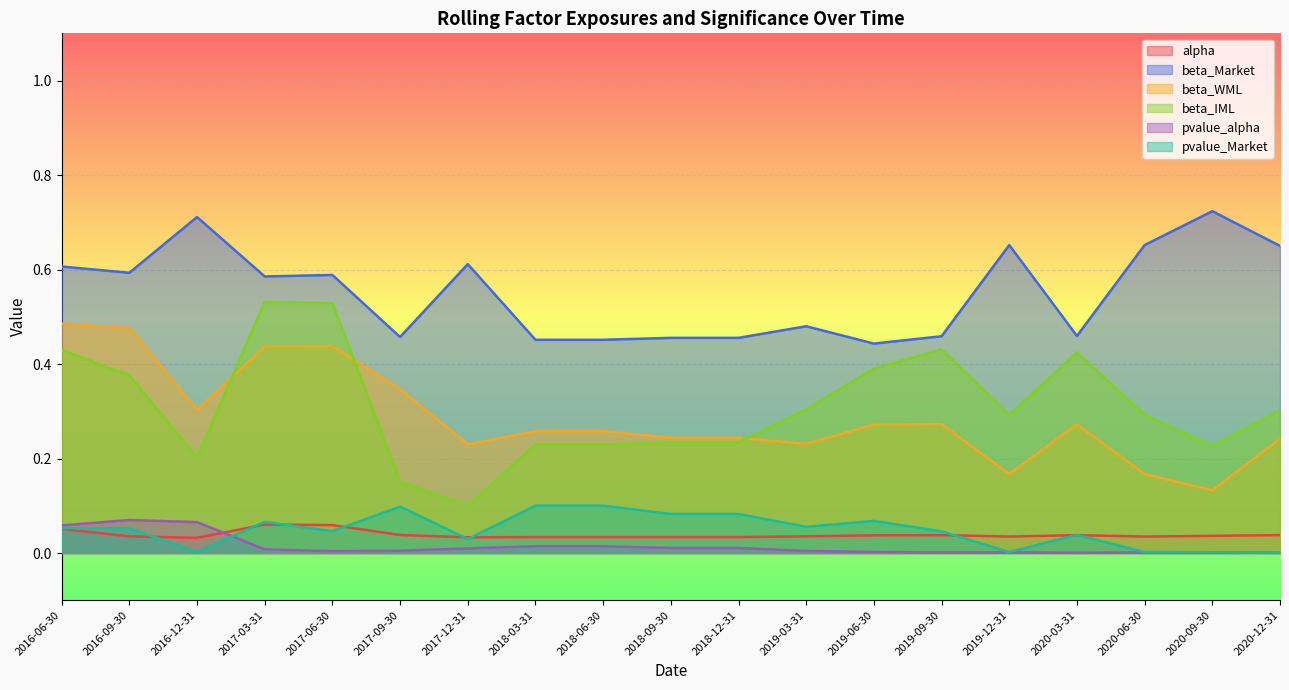

Where is the first local maximum for beta_WML?

2017-06-30